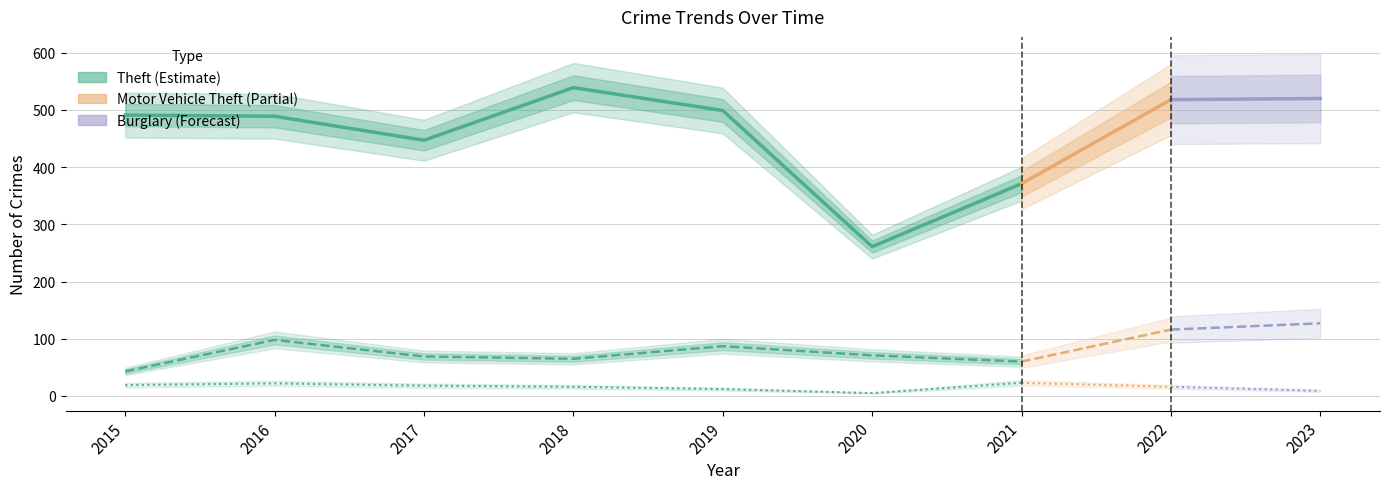

The Theft series shows 782 at 2015. True or false?

False